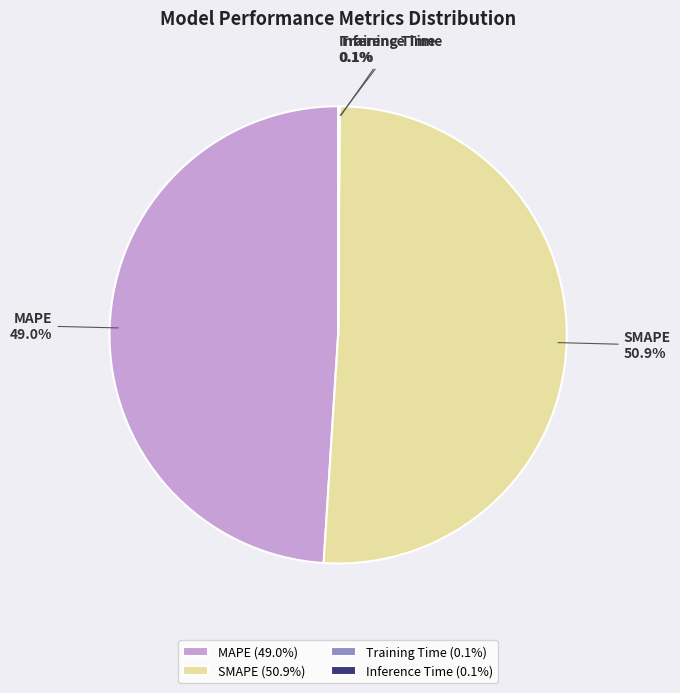

Is there a majority slice in this chart?

Yes